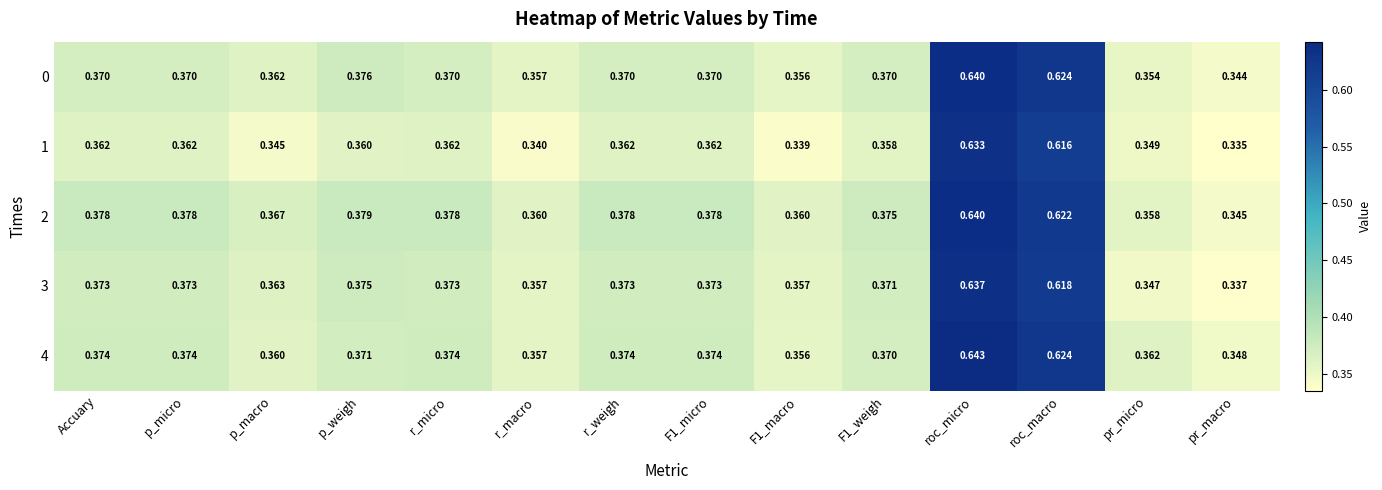

Which label corresponds to the largest value in the chart?

roc_micro